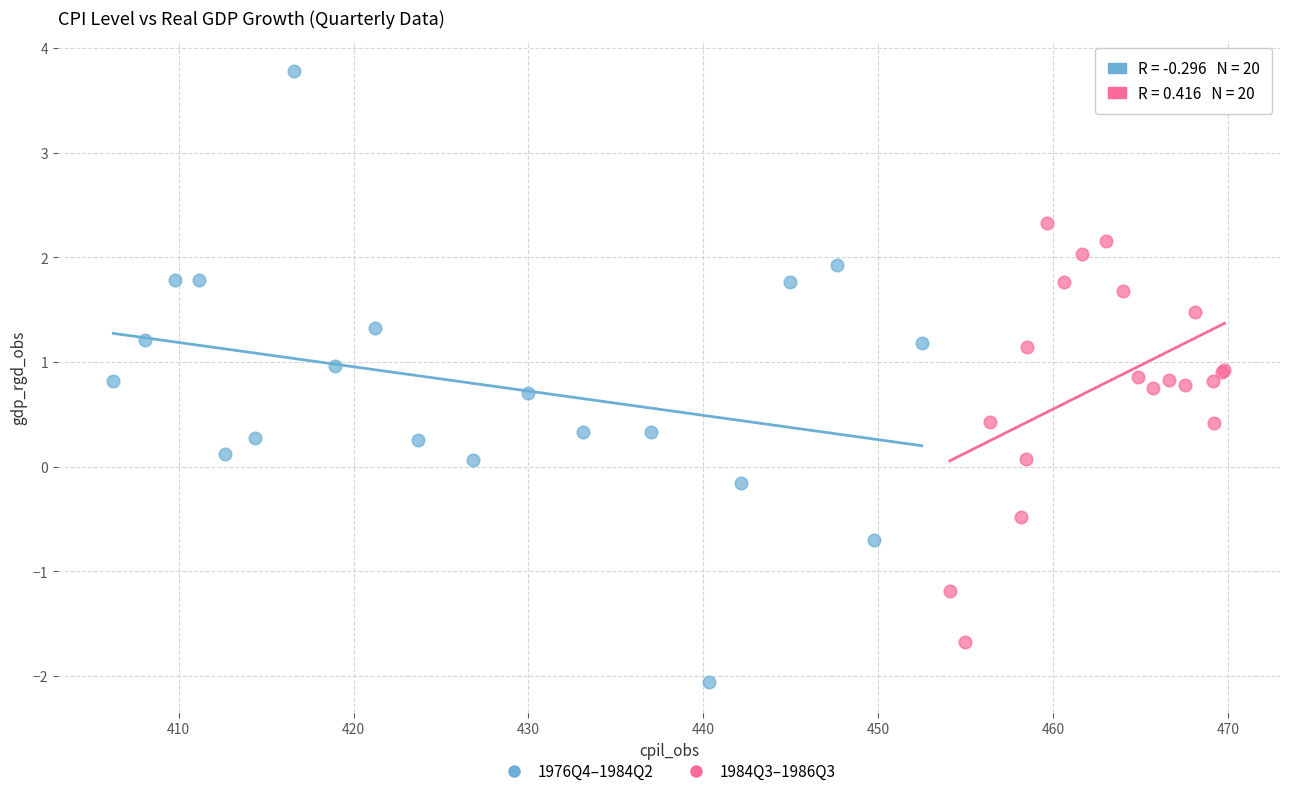

What are all the series names shown in the legend?

1976Q4–1984Q2, 1984Q3–1986Q3